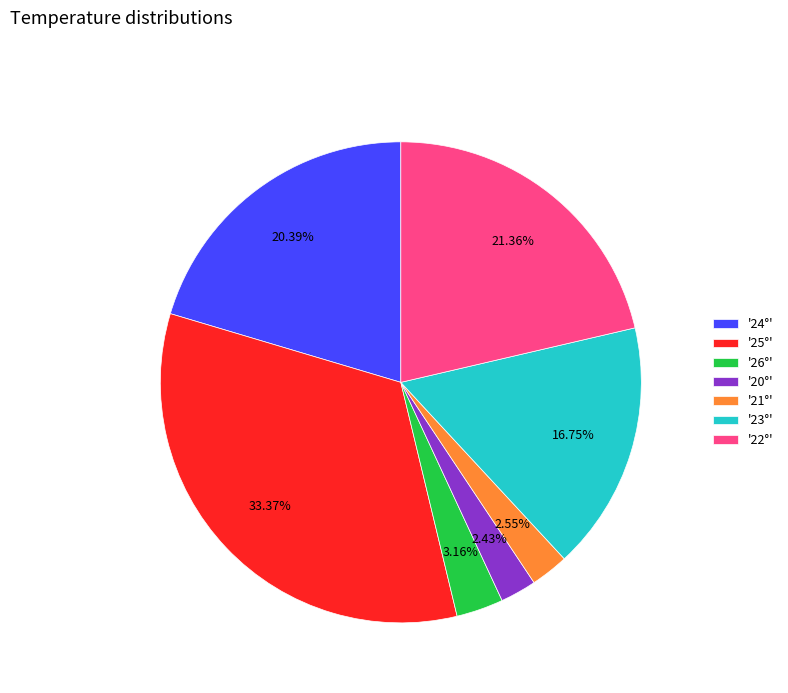

Between '20°' and '22°', which is larger?

'22°'